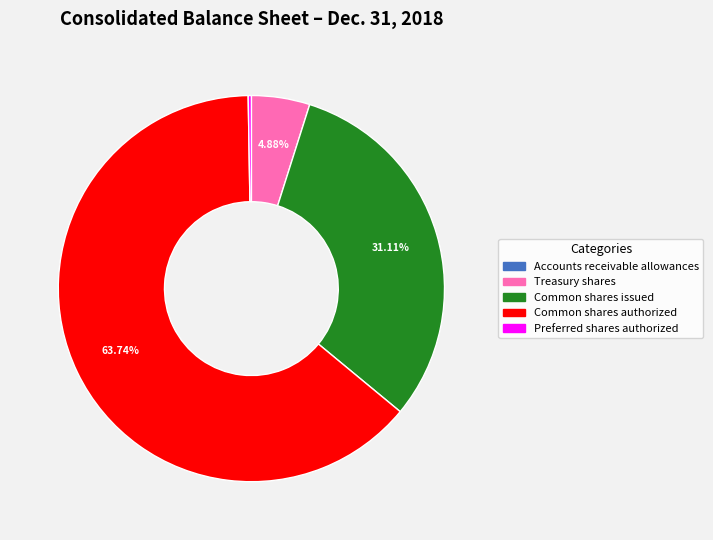

Is there a majority slice in this chart?

Yes